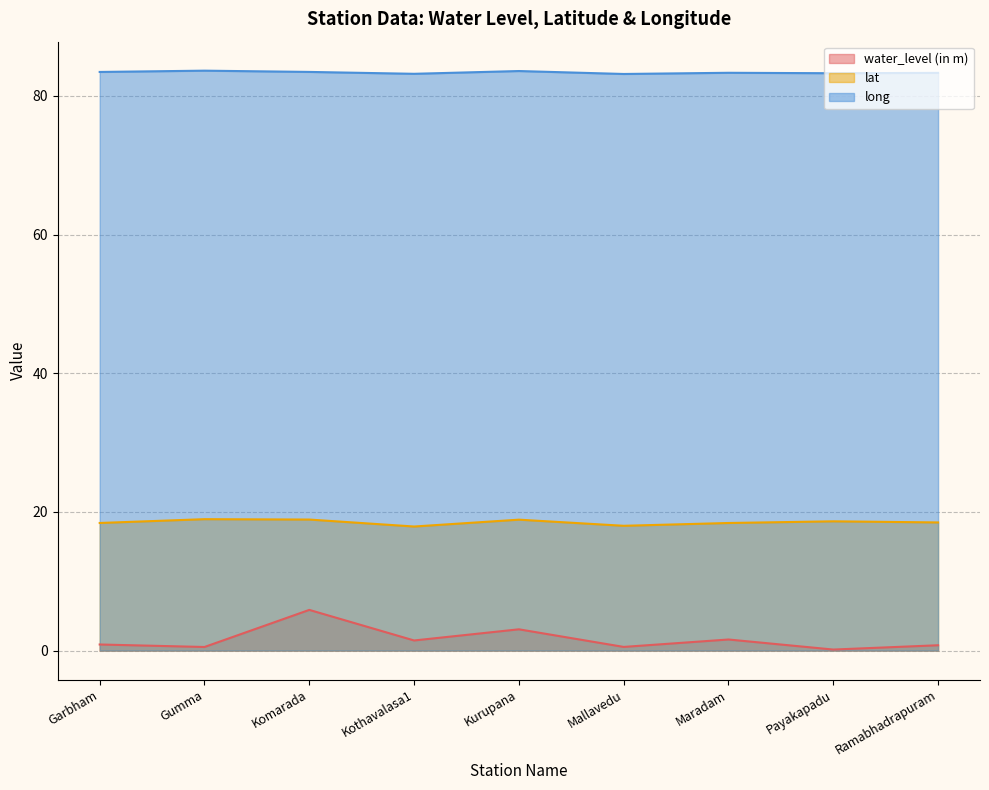

At which category is the sum across all series the highest?

Komarada